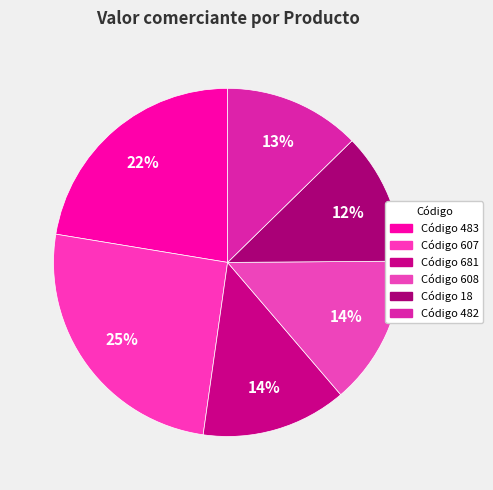

Count the number of slices in the pie.

6